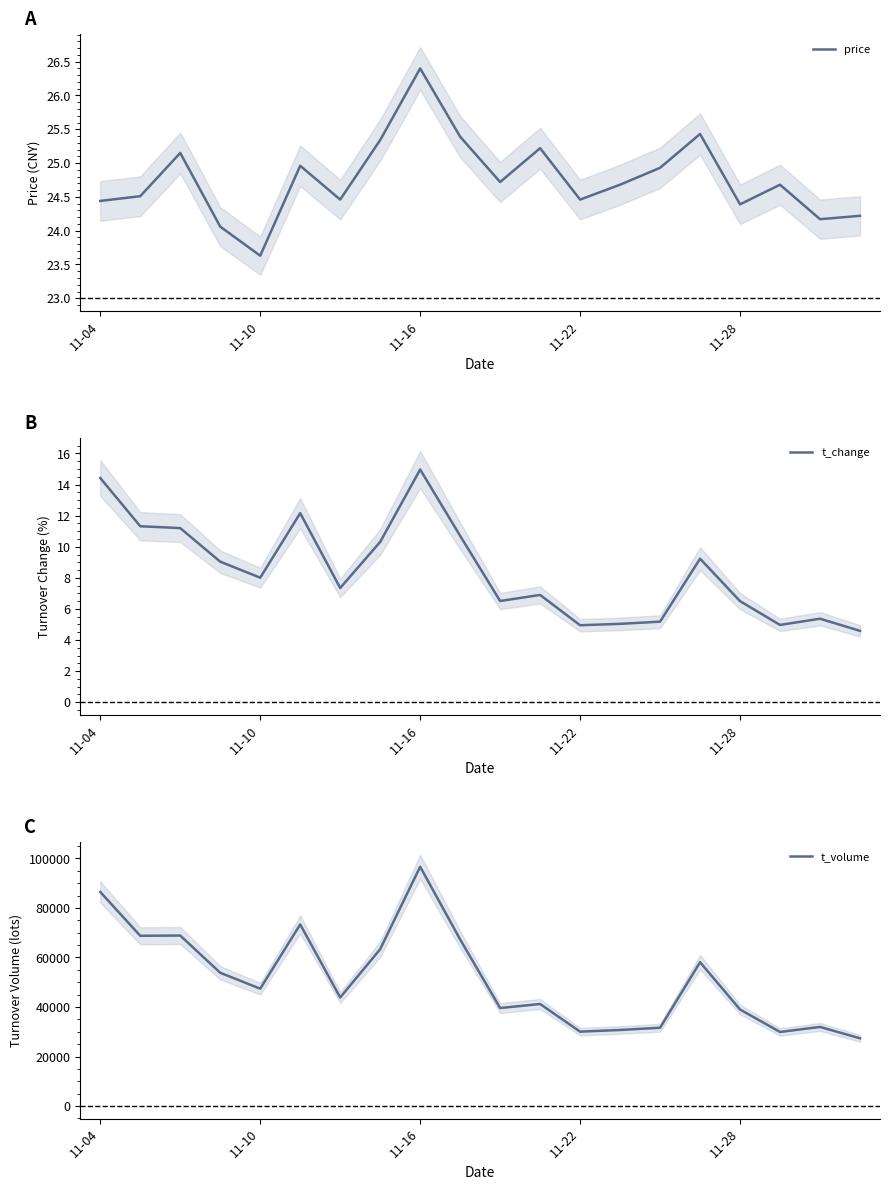

Does the chart have visible grid lines?

No